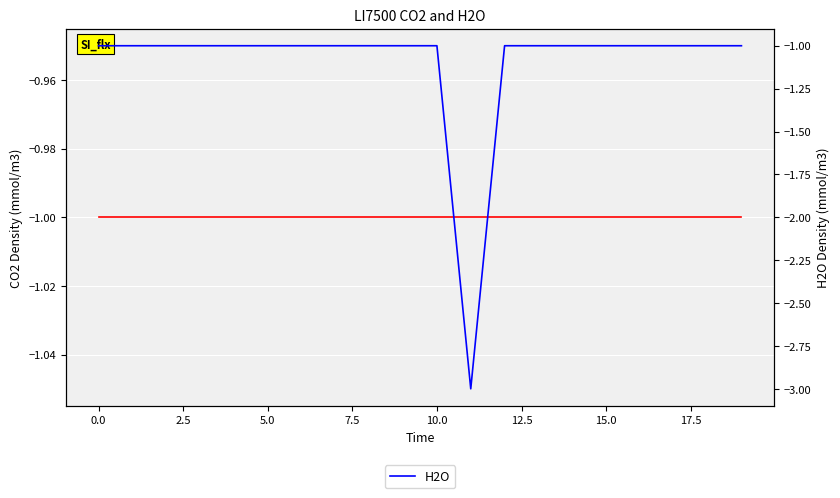

How many values in the H2O series are below -1?

1